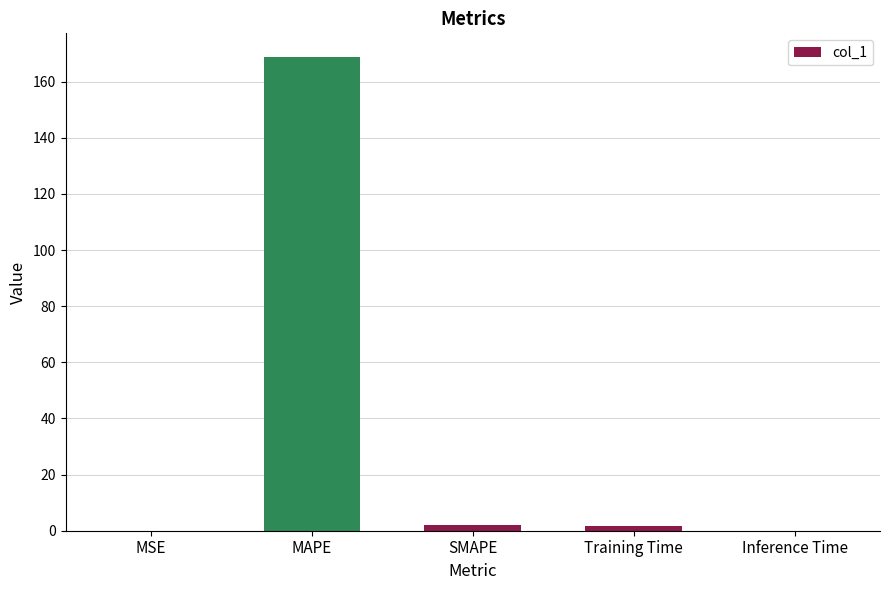

Which has a higher value, MAPE or Inference Time?

MAPE